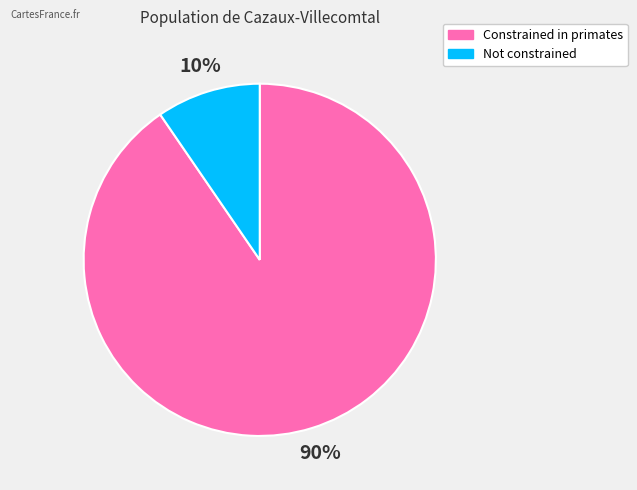

Which category has the biggest portion of the pie?

Constrained in primates